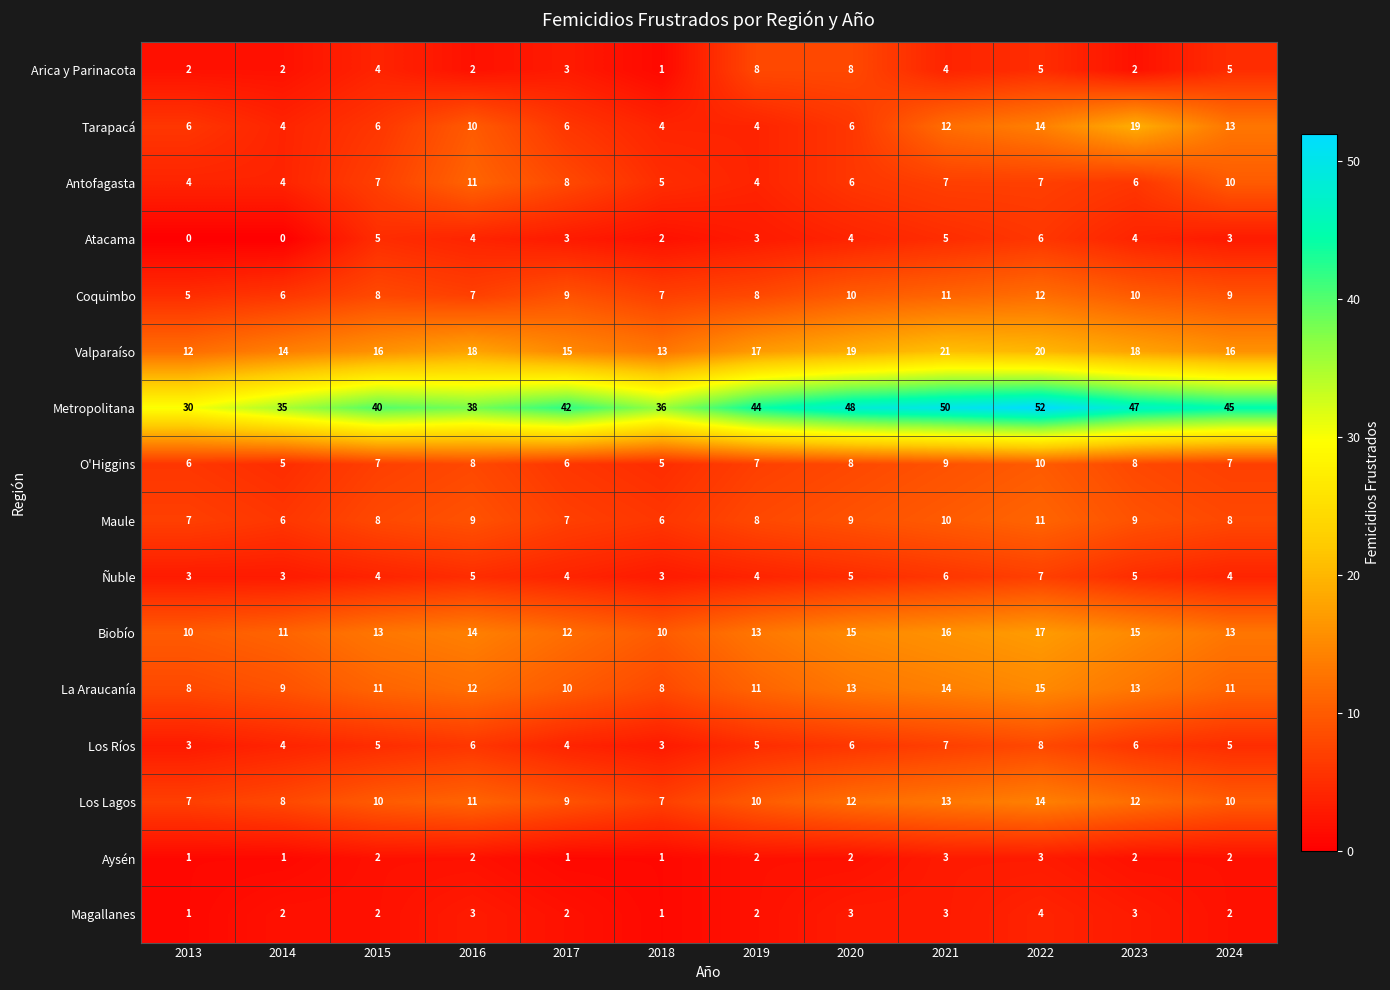

Which series has the largest total across all categories?

Metropolitana